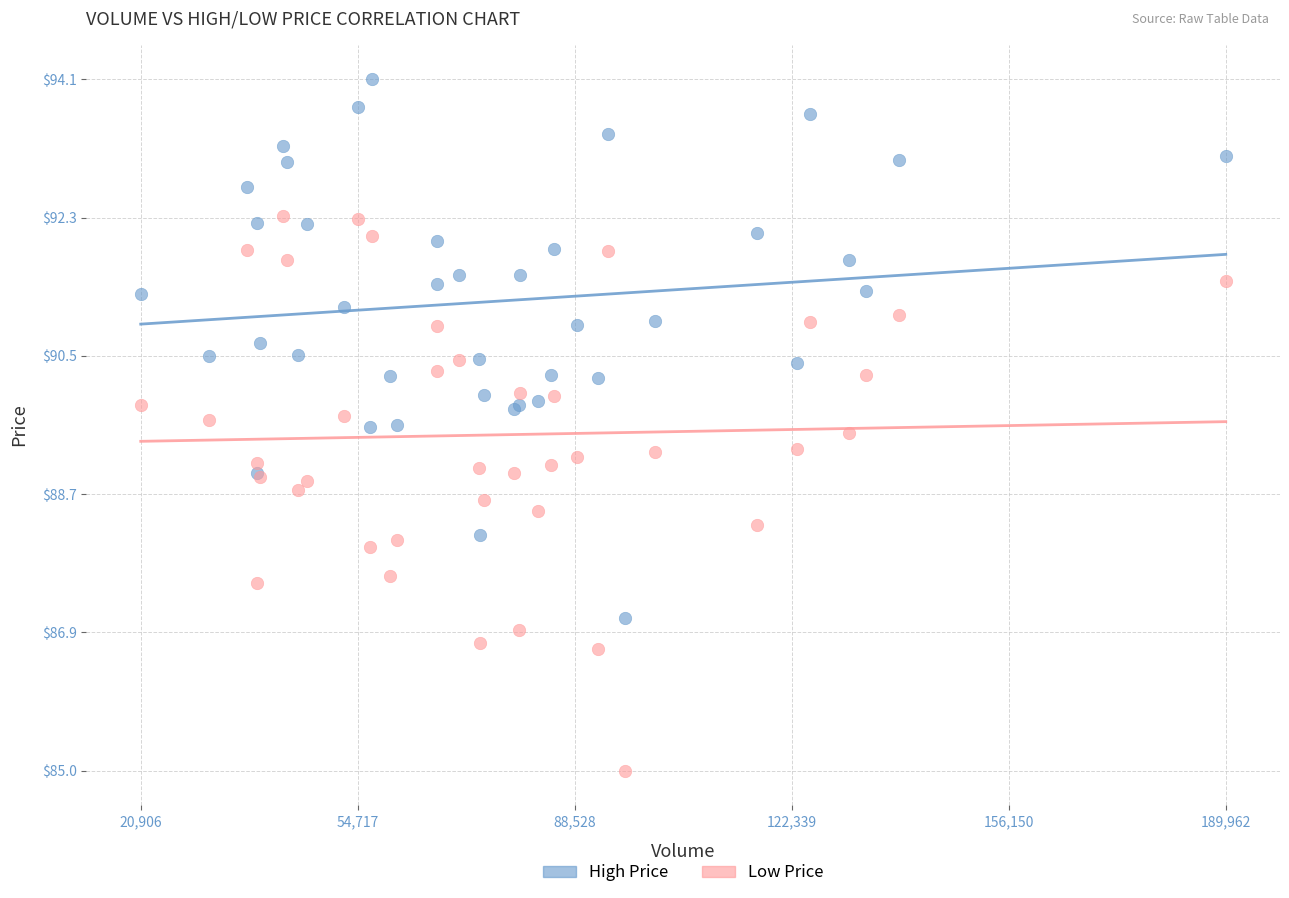

What are all the series names shown in the legend?

High Price, Low Price